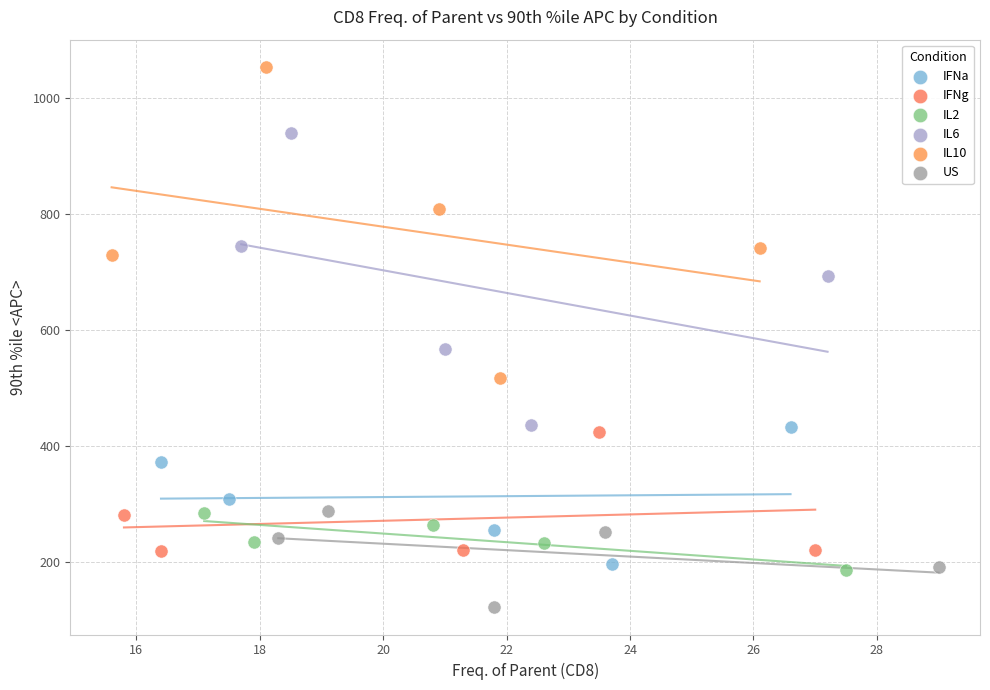

What are all the series names shown in the legend?

IFNa, IFNg, IL2, IL6, IL10, US